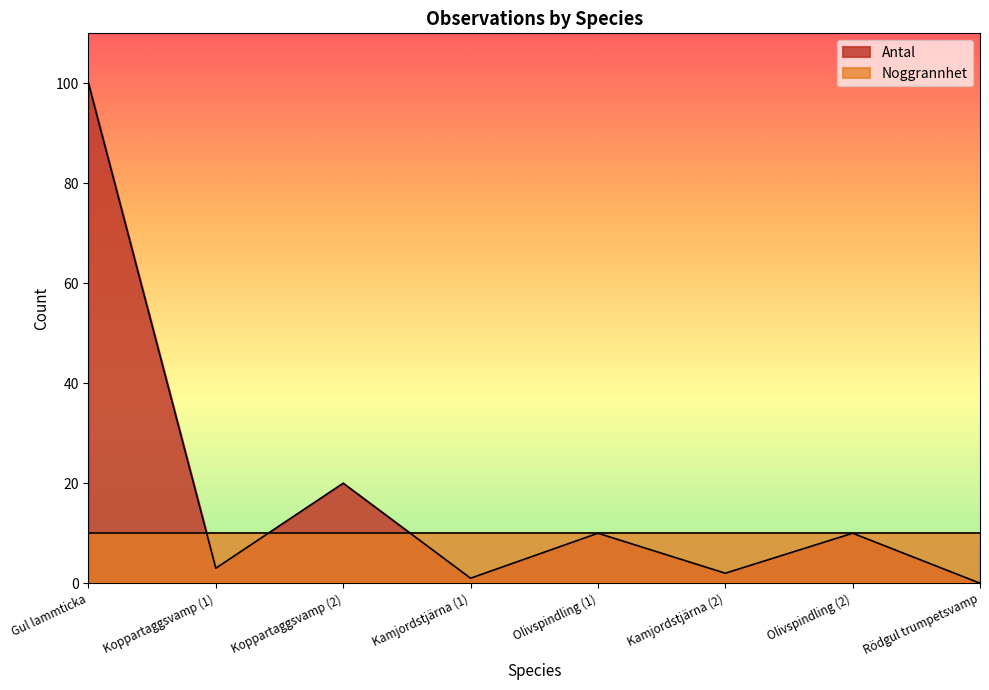

Reading left to right, list all the values displayed in this chart.

Gul lammticka=100	Koppartaggsvamp (1)=3	Koppartaggsvamp (2)=20	Kamjordstjärna (1)=1	Olivspindling (1)=10	Kamjordstjärna (2)=2	Olivspindling (2)=10	Rödgul trumpetsvamp=0